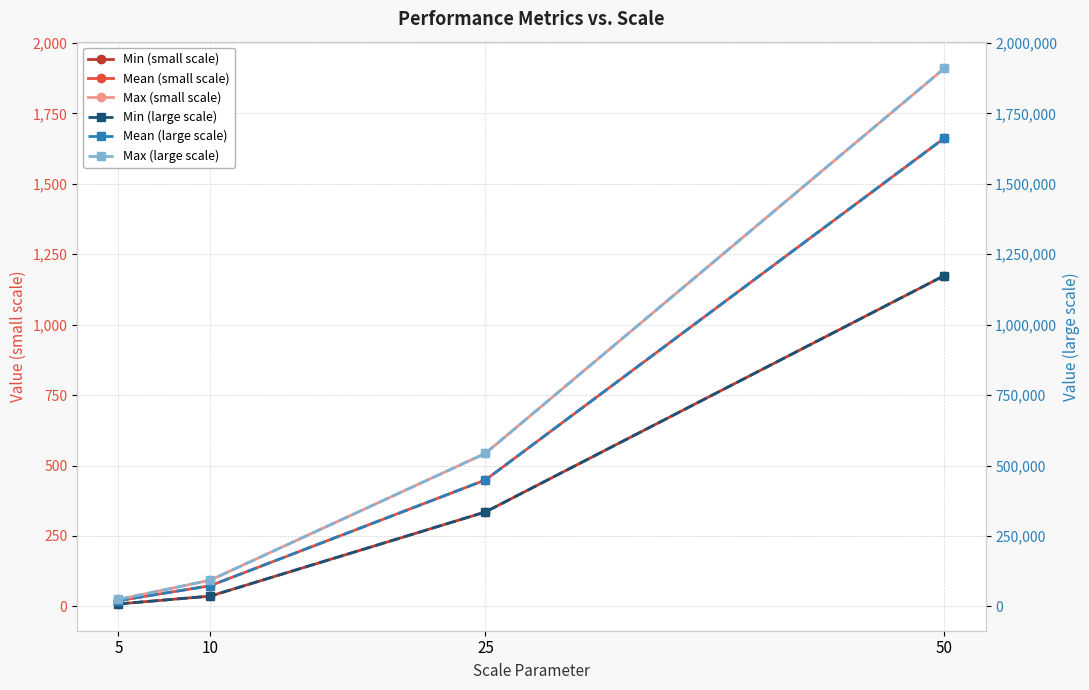

Reading left to right, transcribe all the data shown in this chart.

Min (small scale): 8.5	36.3	335.1	1174.1
Mean (small scale): 20.2	73.2	448.7	1662.2
Max (small scale): 24.4	92.9	543.2	1909.8
Min (large scale): 8493.7	36251.3	335065.8	1174096.3
Mean (large scale): 20157.0	73198.3	448736.6	1662172.3
Max (large scale): 24382.6	92861.3	543241.9	1909786.2